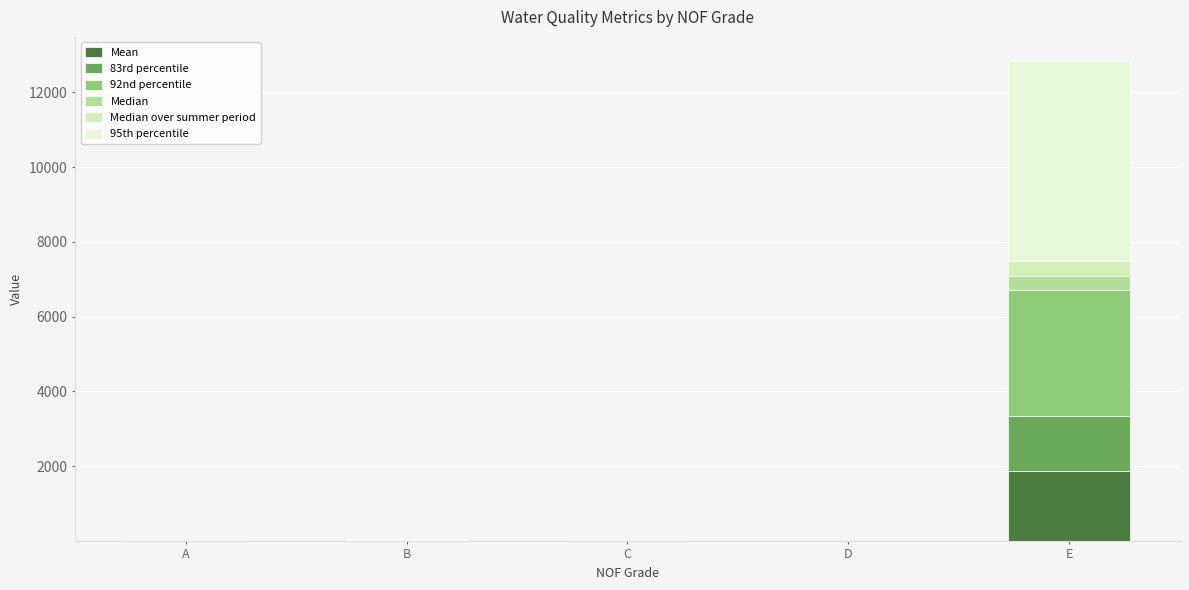

What is the difference between the second highest and second lowest values in the Mean series?

0.3